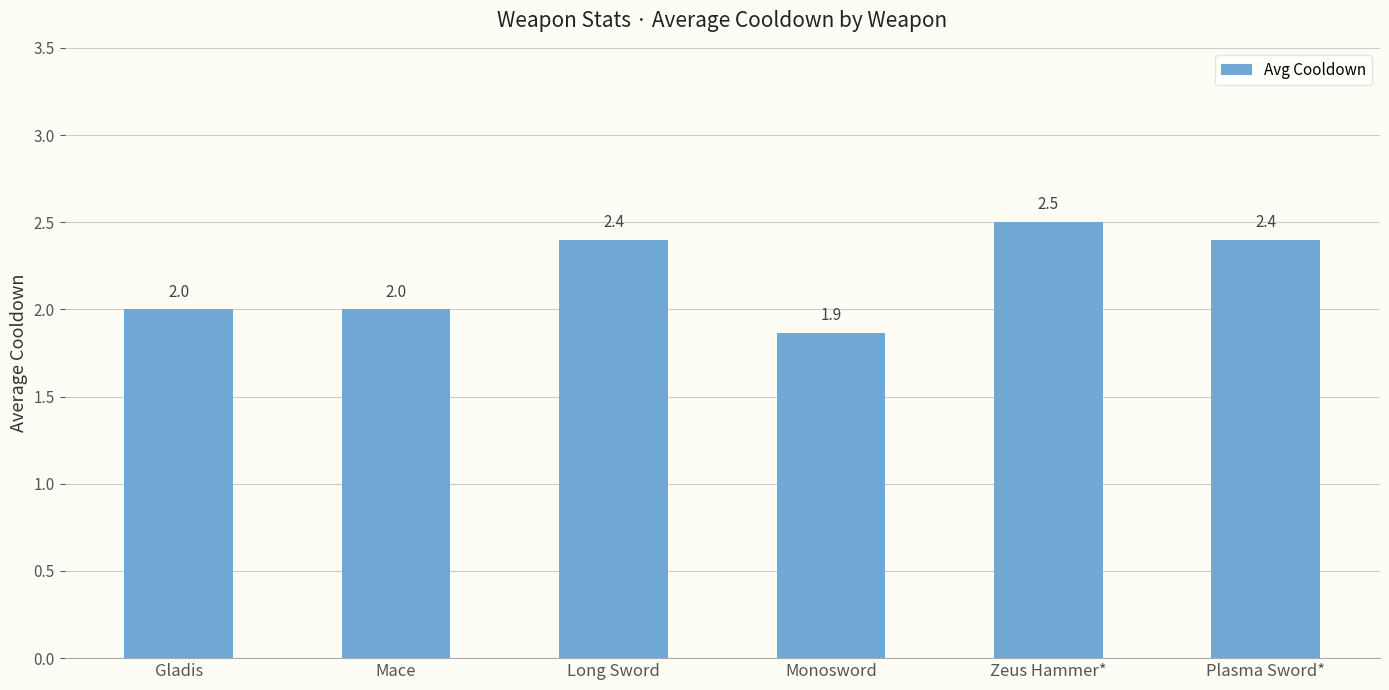

What is the ratio of the value at Monosword to the value at Long Sword?

0.8